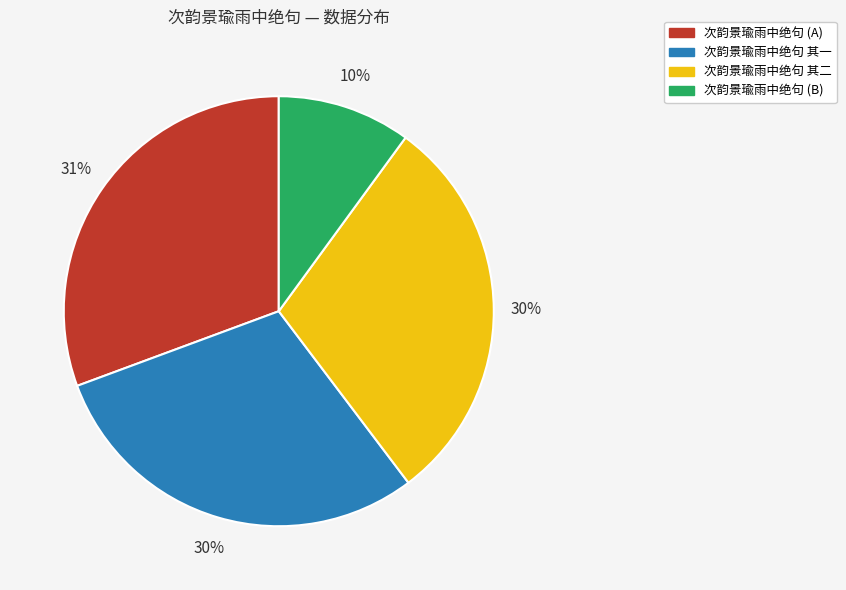

Which slice is the smallest?

次韵景瑜雨中绝句 (B)